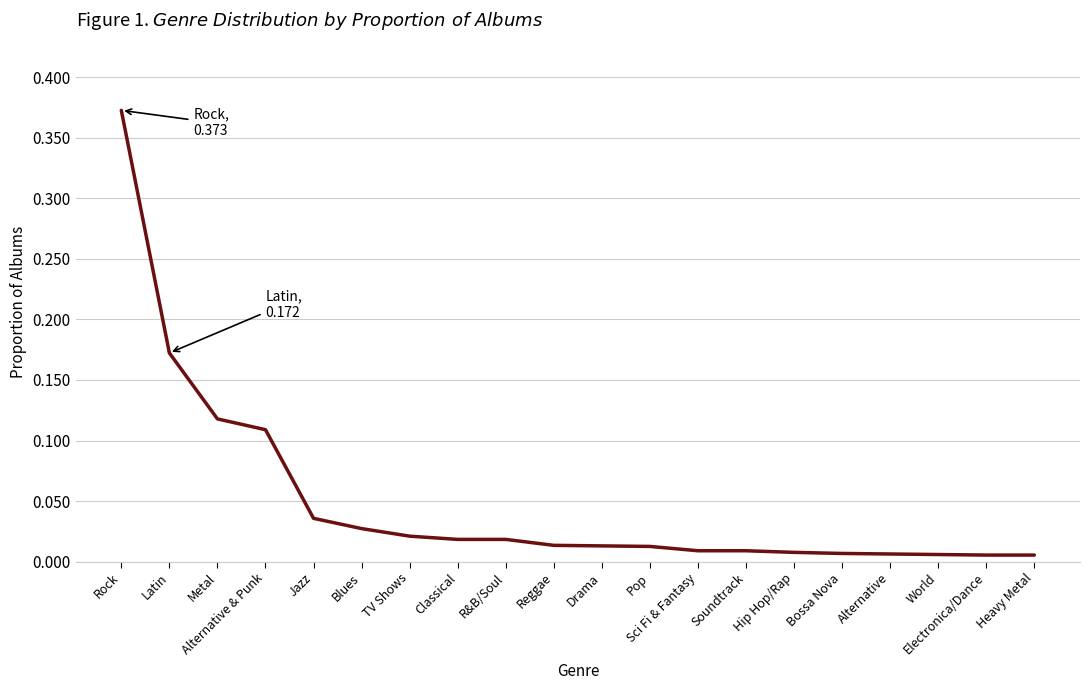

Which label corresponds to the largest value in the chart?

Rock